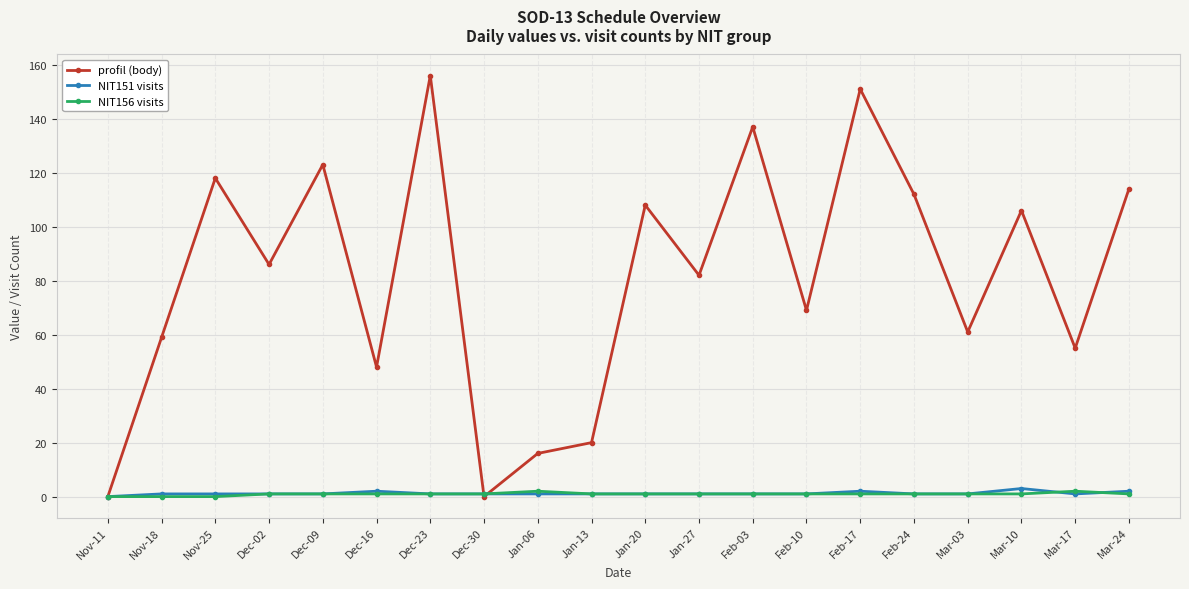

What is the value of the NIT151 visits point at the 20th from the left?

2